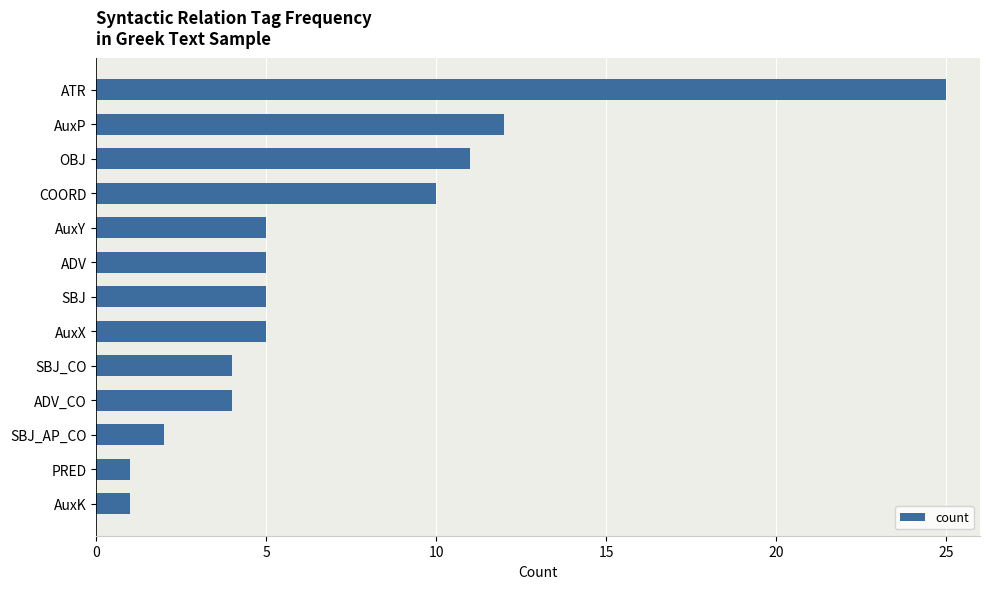

What is the minimum value shown in the chart?

1